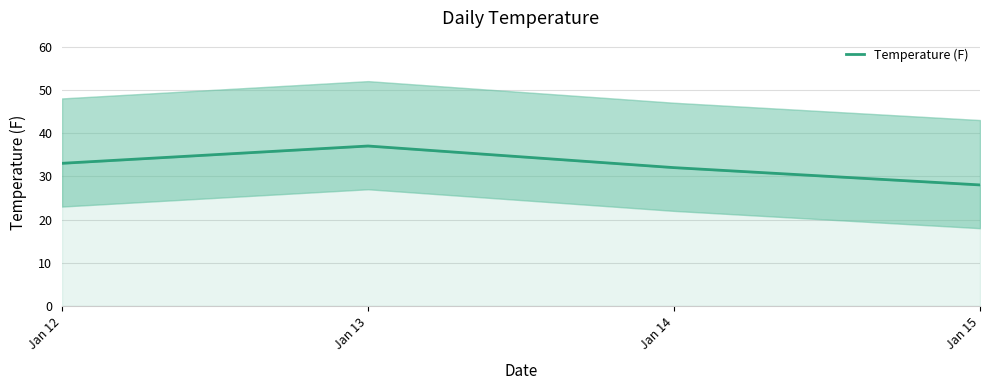

What value does the data have at Jan 12?

33